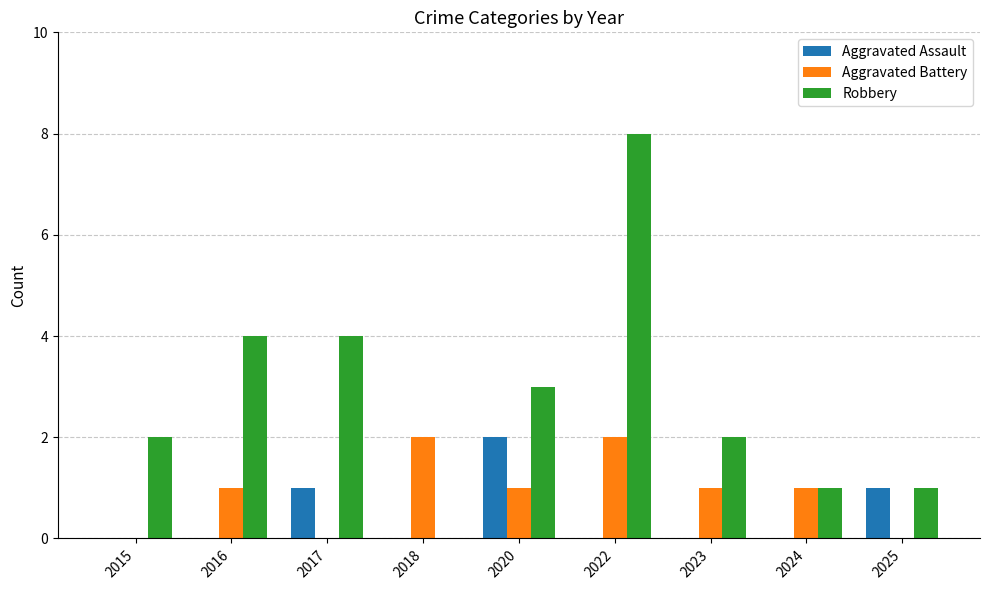

Is it true that Aggravated Battery equals 0 at 2025?

True